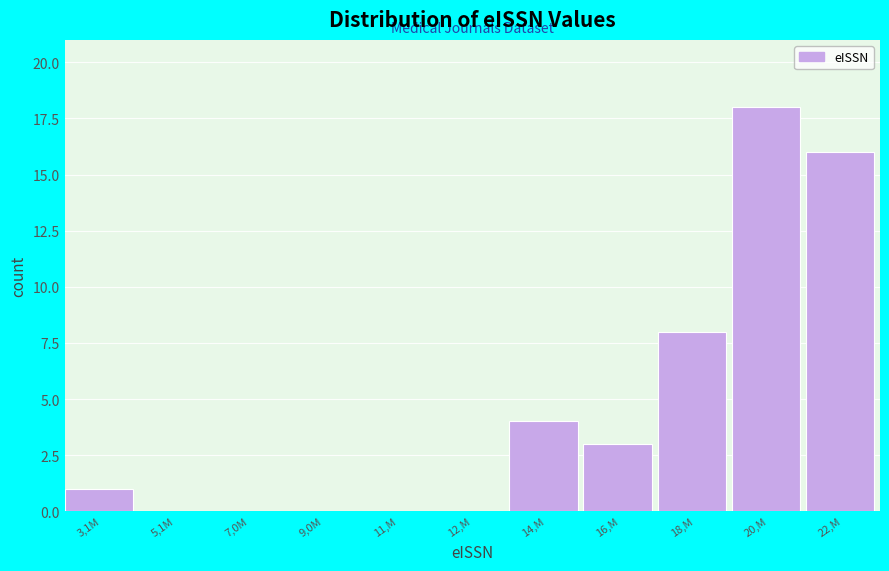

Reading left to right, extract all data points from this chart.

3,1M=1	5,1M=0	7,0M=0	9,0M=0	11,M=0	12,M=0	14,M=4	16,M=3	18,M=8	20,M=18	22,M=16